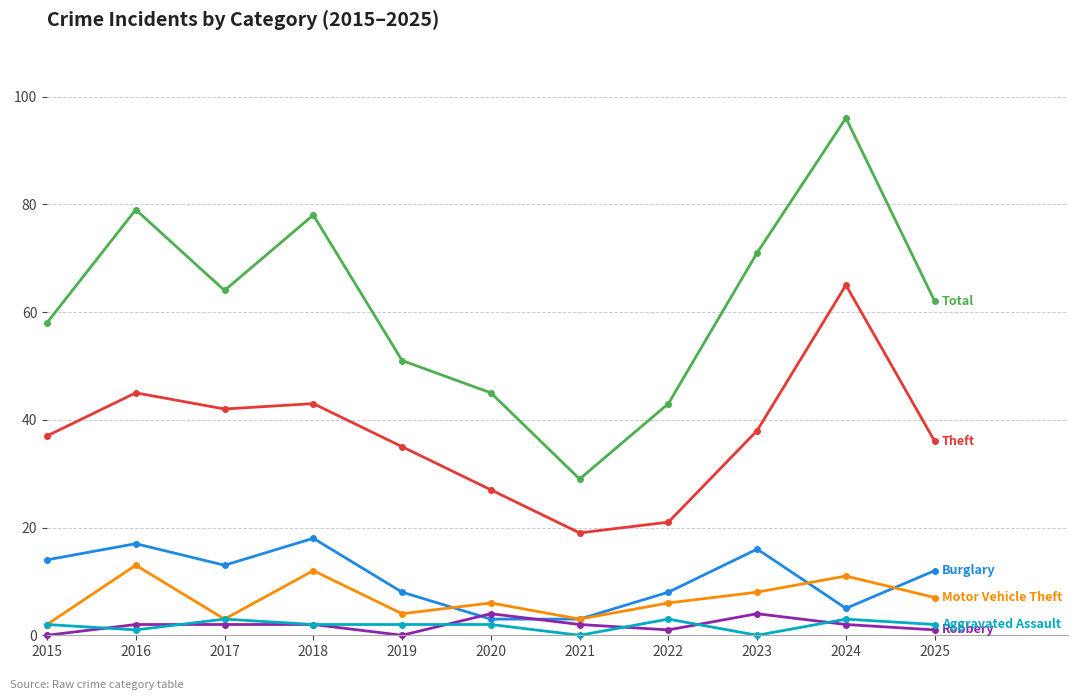

At which category is the sum across all series the highest?

2024